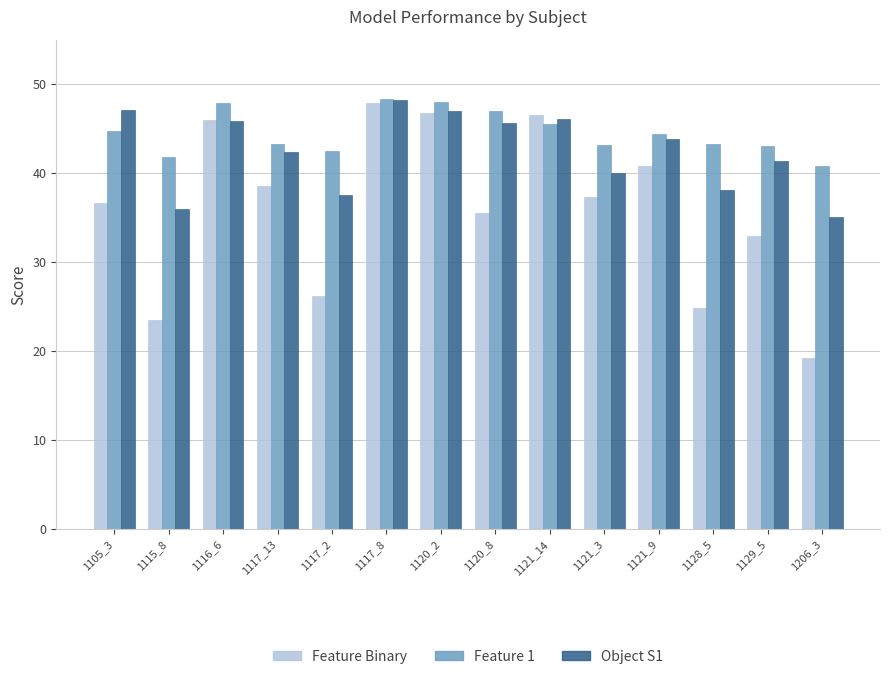

What is the difference between the maximum and minimum values in the Feature Binary series?

28.6